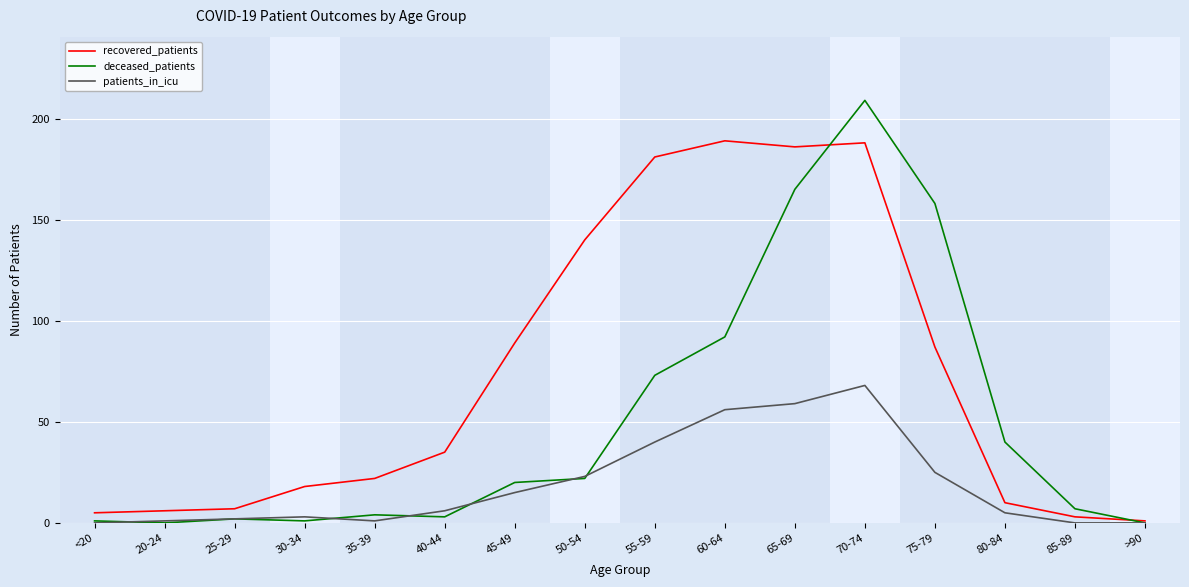

Count the number of data series in this chart.

3